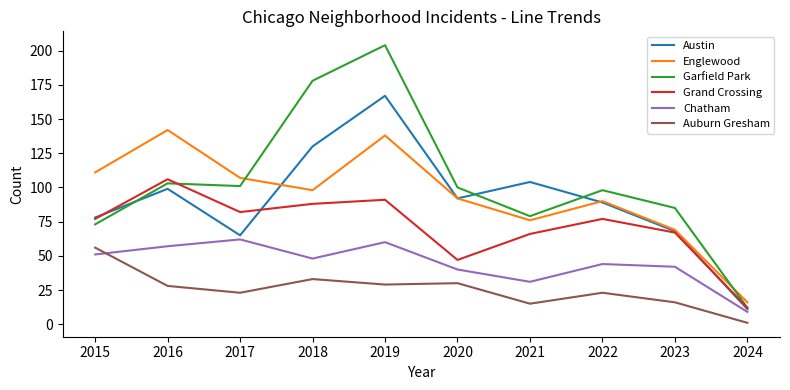

How many interior local valleys does the Garfield Park series have?

2